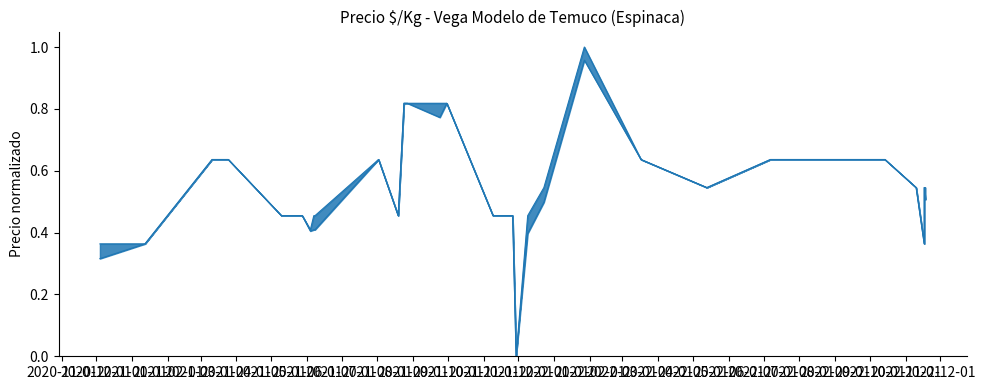

What is the average value of the Precio minimo norm series?

0.5